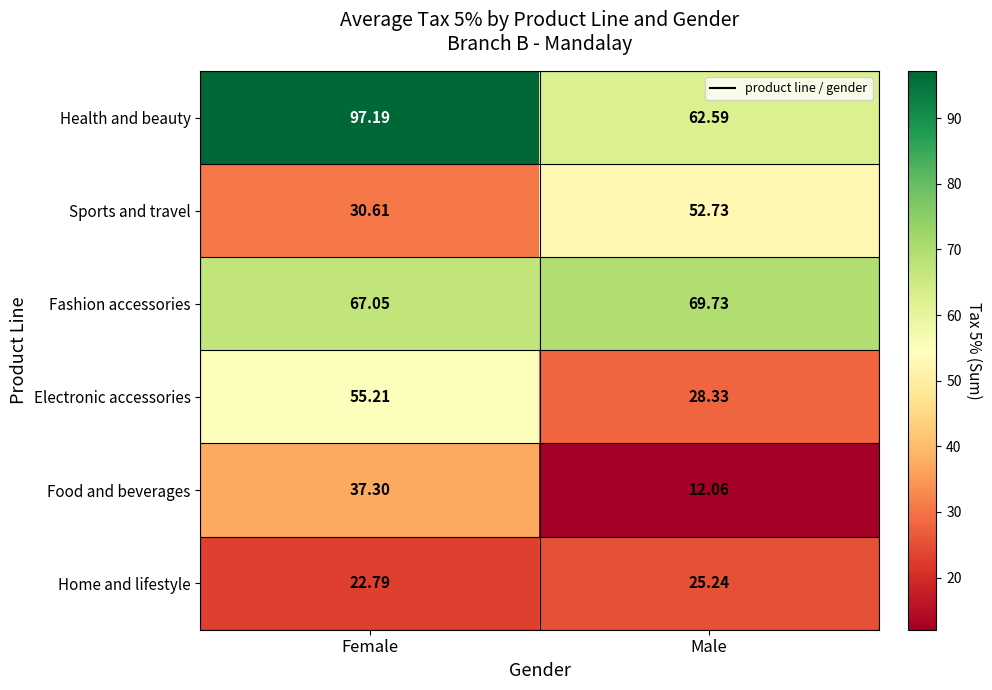

What is the minimum value shown in the chart?

12.1